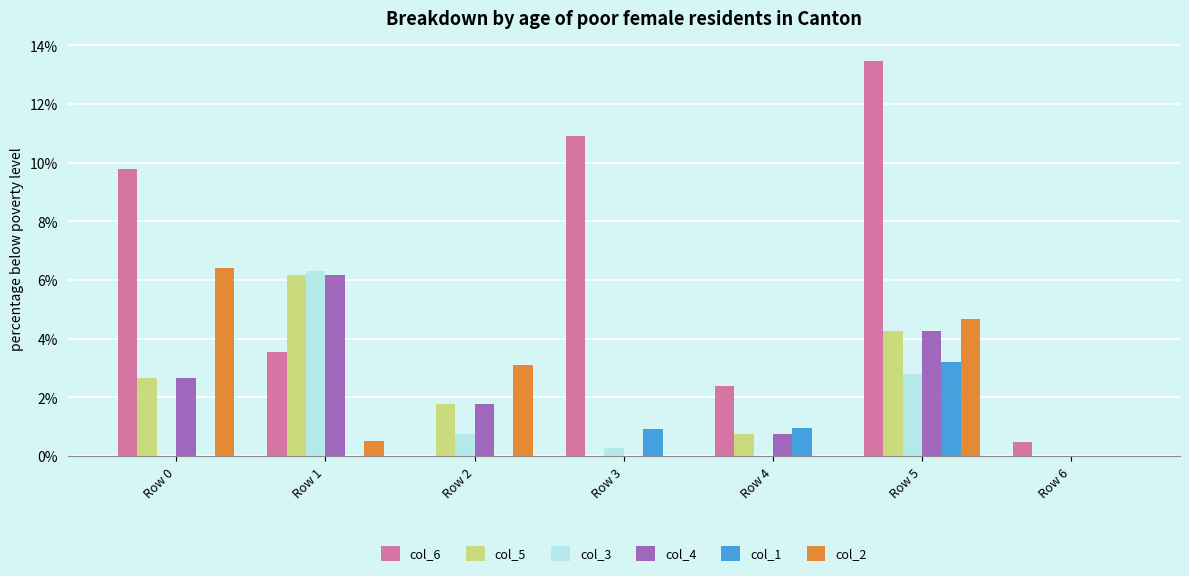

What is the sum of the col_3 values at Row 0 and Row 1?

6.3